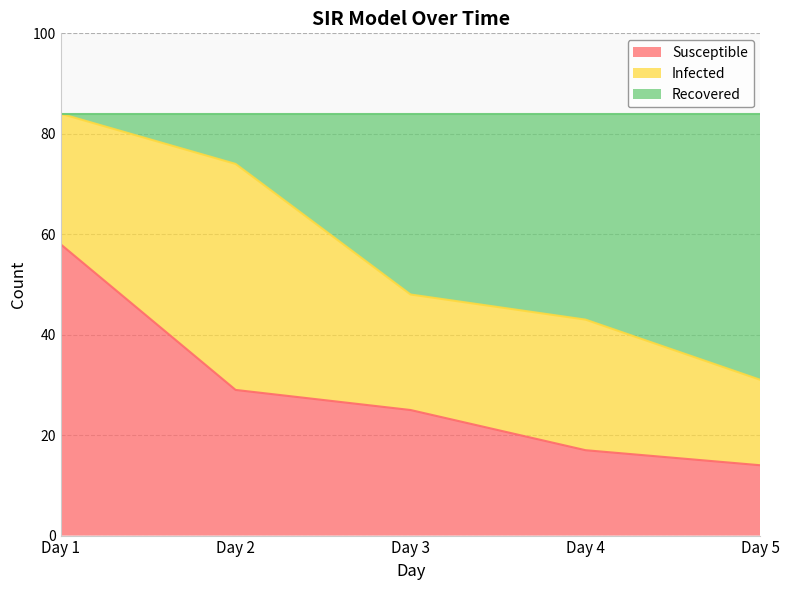

Does the chart display data point markers on the line(s)?

No